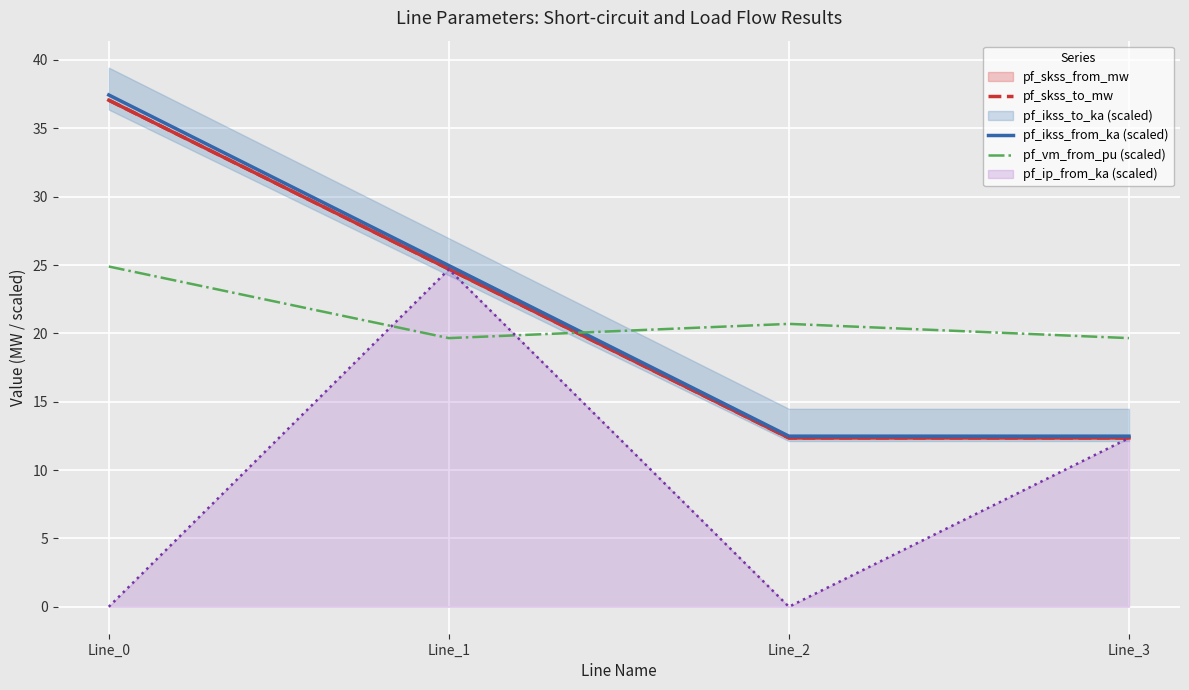

What is the lowest value of the pf_ikss_from_ka (scaled) series?

12.5